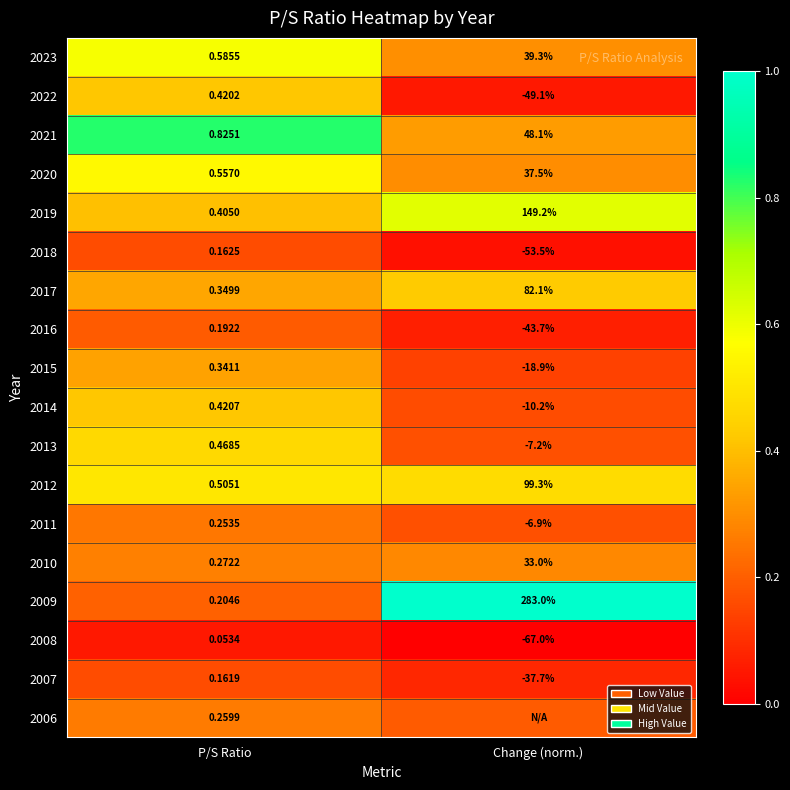

The 2012 series shows 0.1 at Change (norm.). True or false?

False